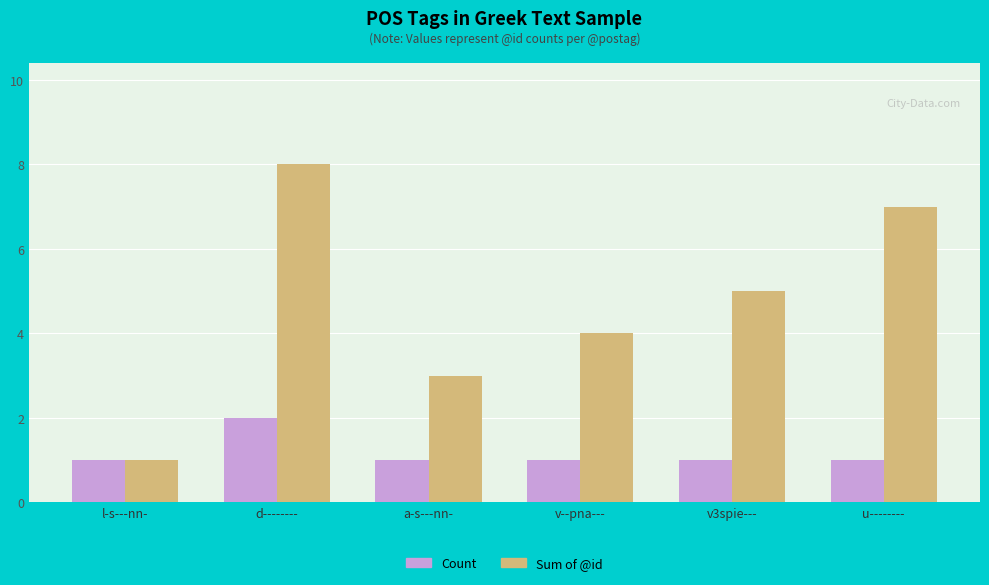

Which series has the largest total across all categories?

Sum of @id